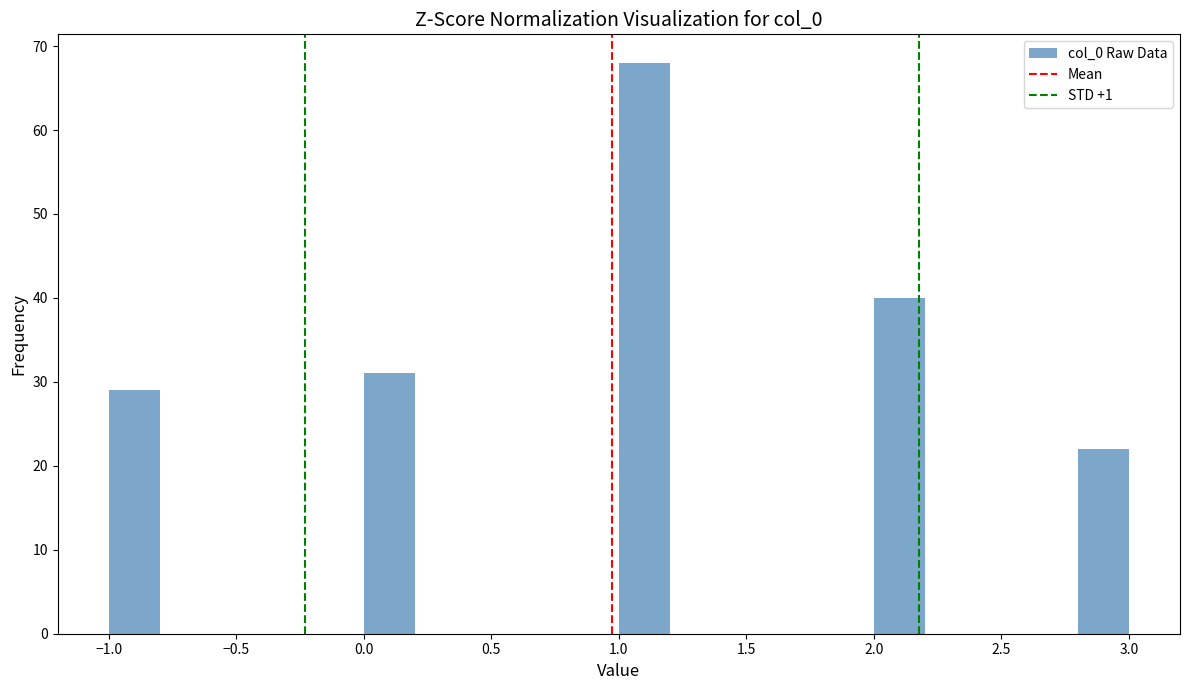

Which range on the x-axis has the tallest bar?

1.0 to 1.2